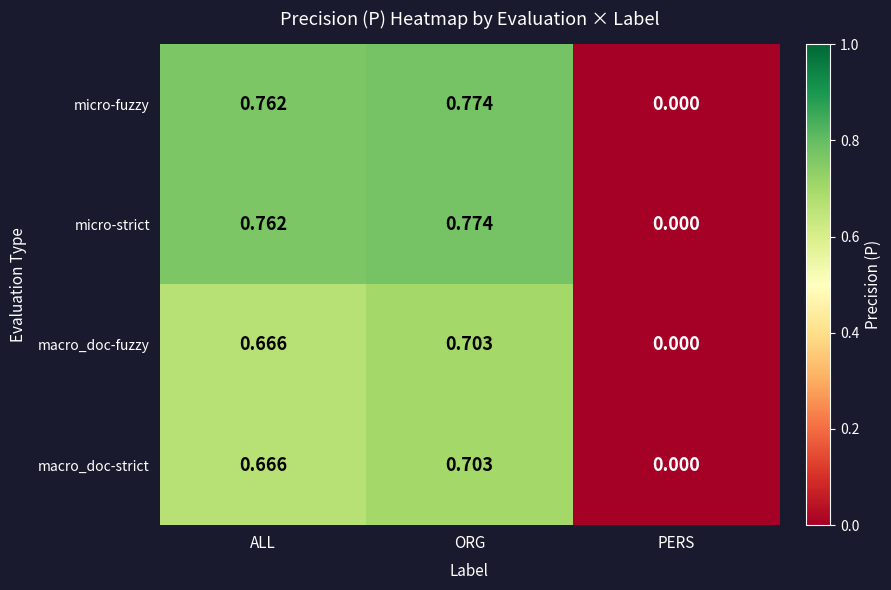

At which category does the chart reach its minimum across all series?

PERS